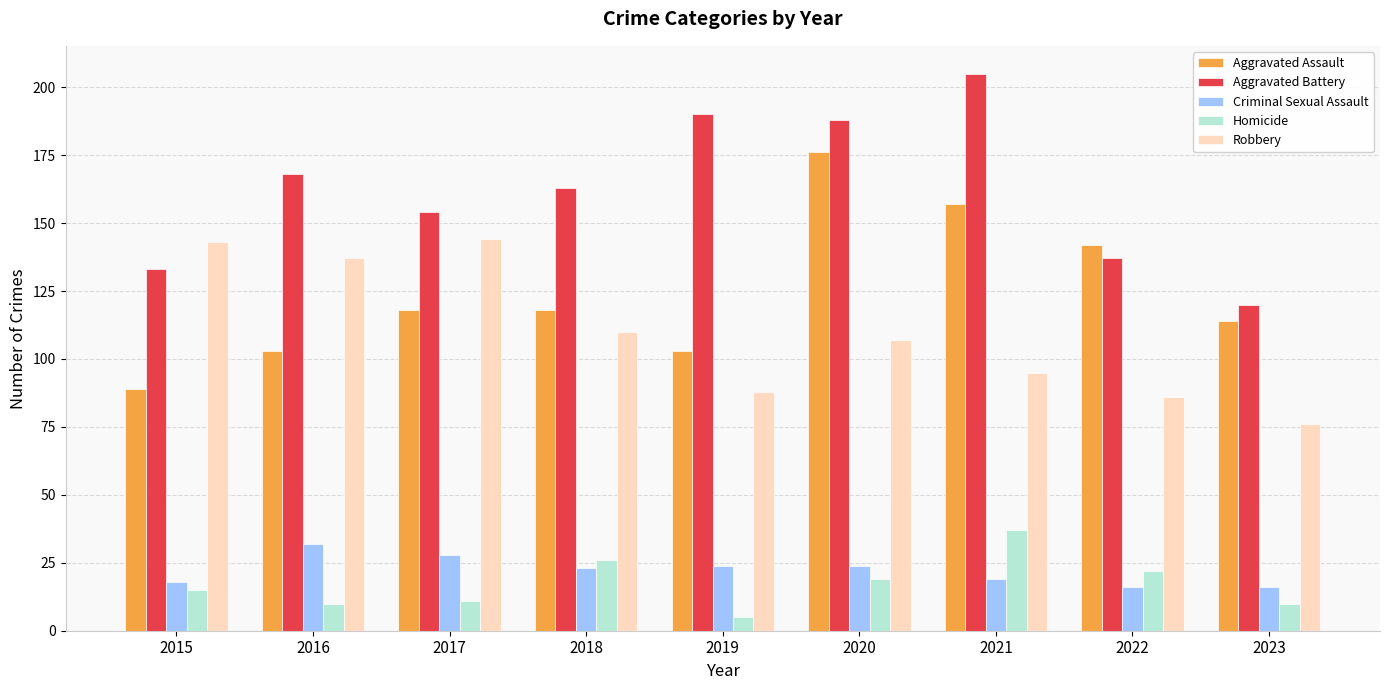

What is the difference between the highest and lowest values at 2021?

186